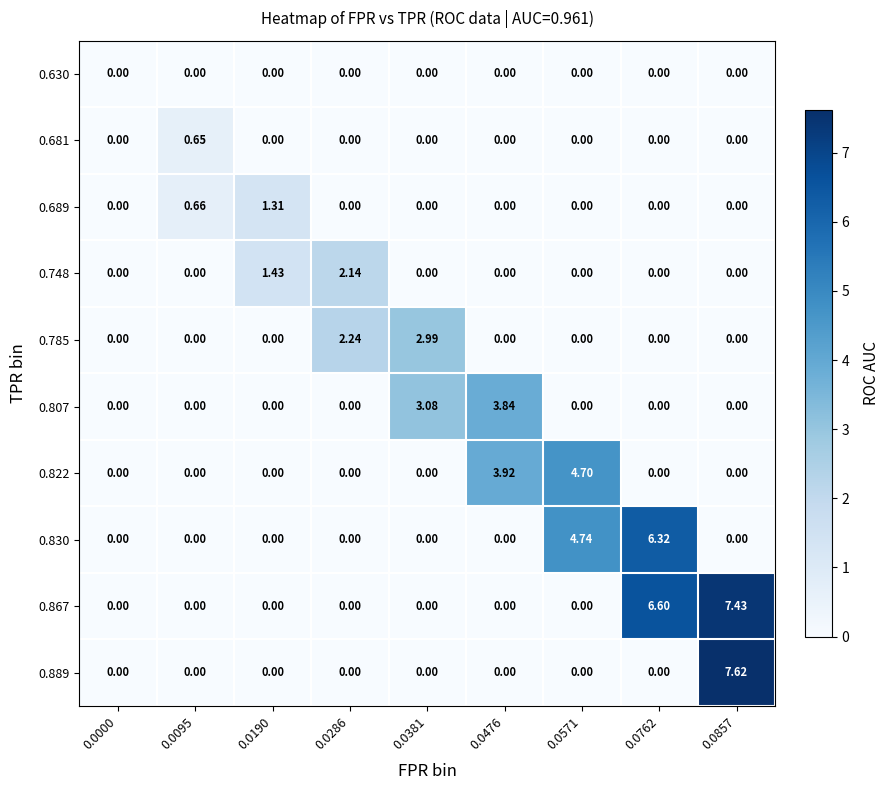

What is the spread (max minus min) of values at 0.0857?

7.6